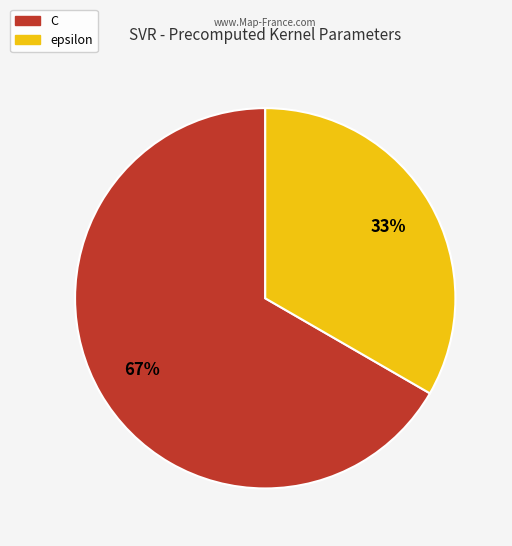

How many segments does this pie chart have?

2